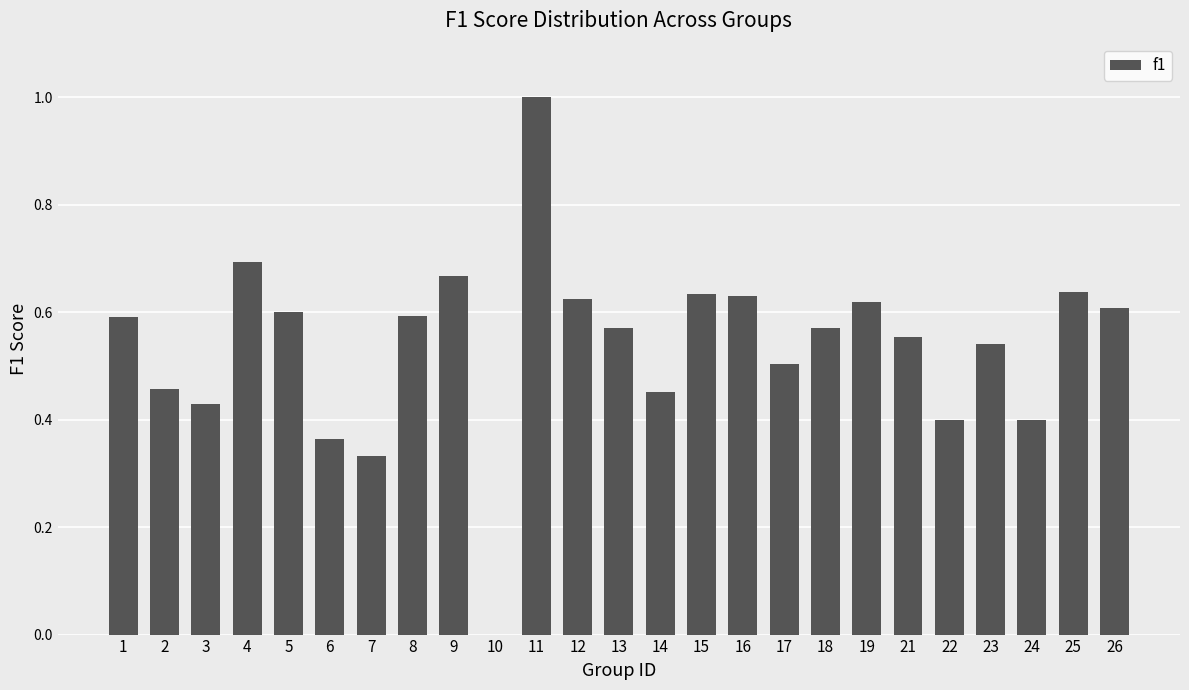

True or false: the data shows 0.1 at 6.

False